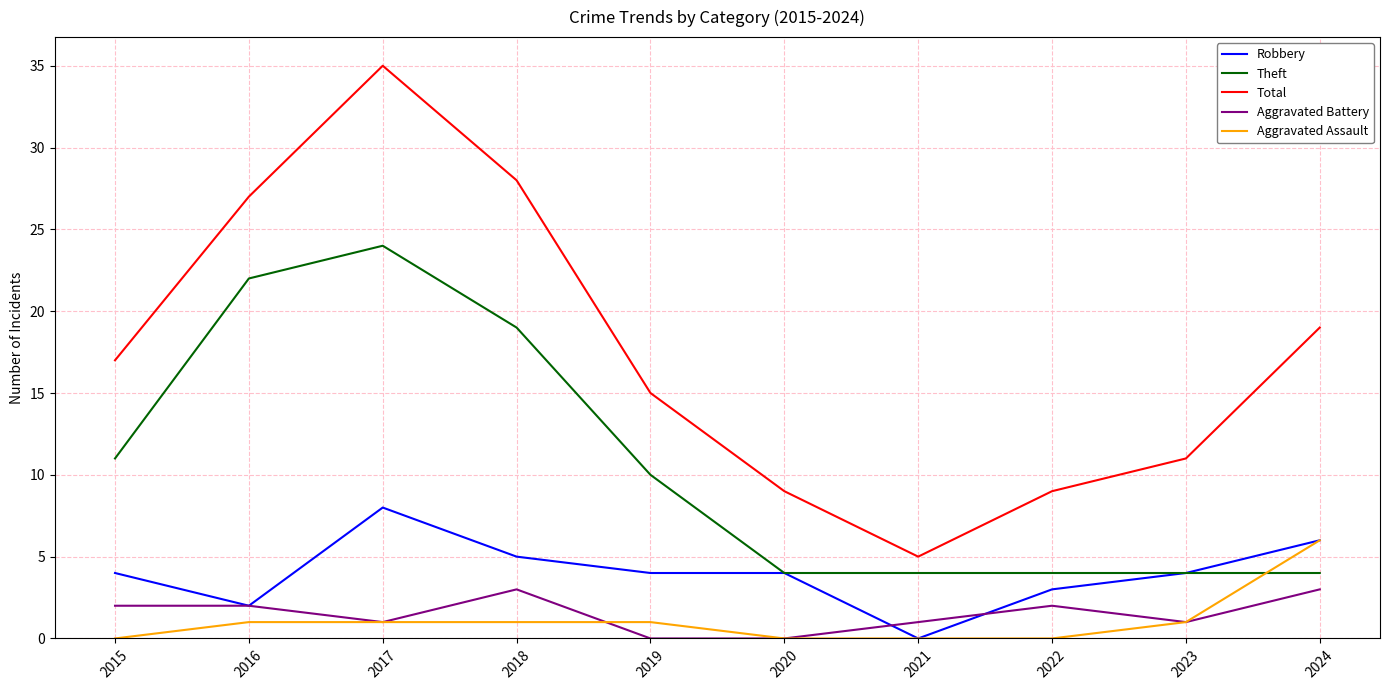

List the series in order of their peak value, highest first.

Total, Theft, Robbery, Aggravated Assault, Aggravated Battery